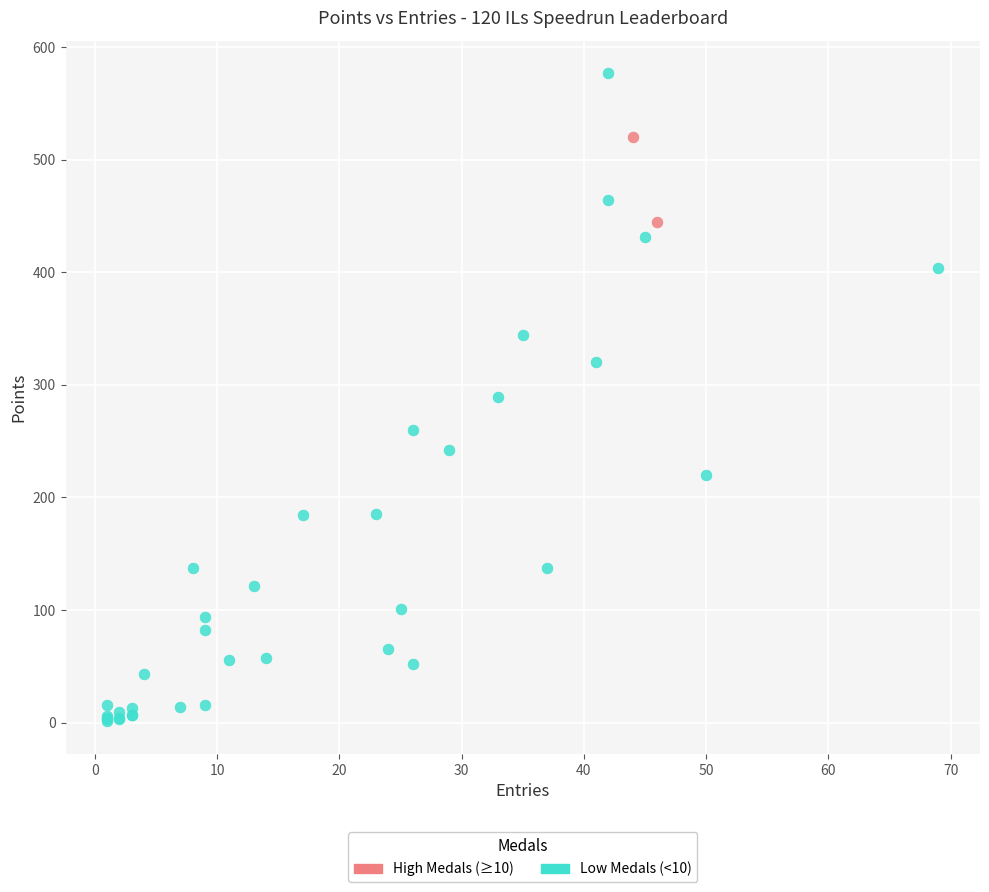

Which series contains the lowest Y value?

Low Medals (<10)